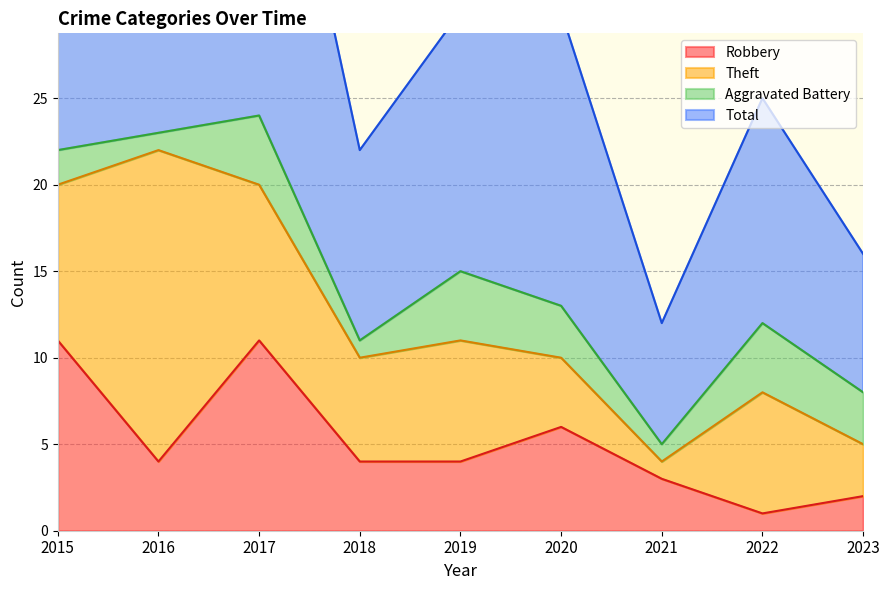

How many Robbery values are between 3 and 6?

5